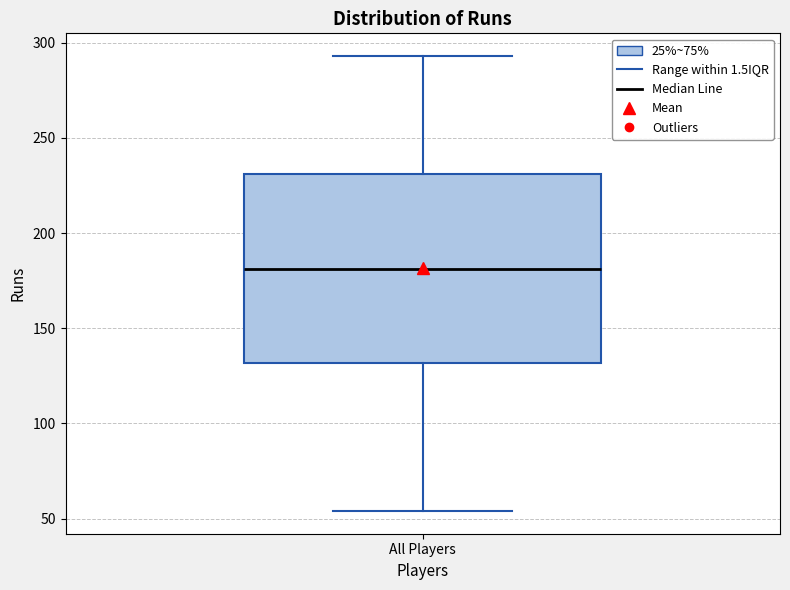

Where does the lower whisker of the box for All Players end on the y-axis? The values are not printed on the chart, so give them approximately, as read against the axis.

55